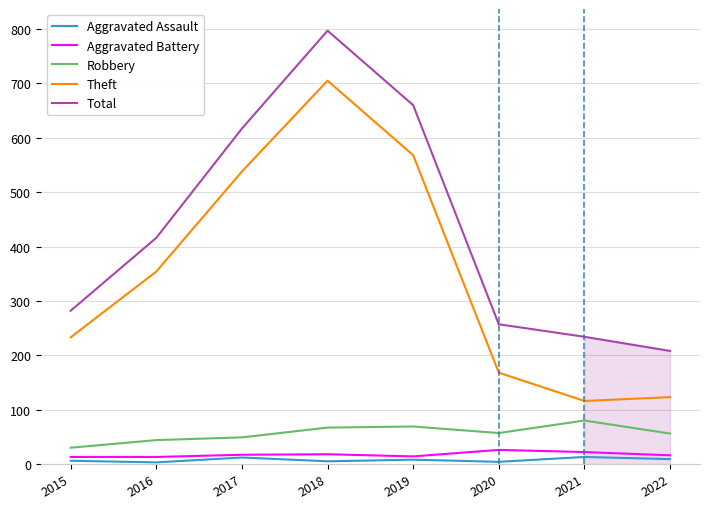

What is the spread (max minus min) of values at 2017?

605